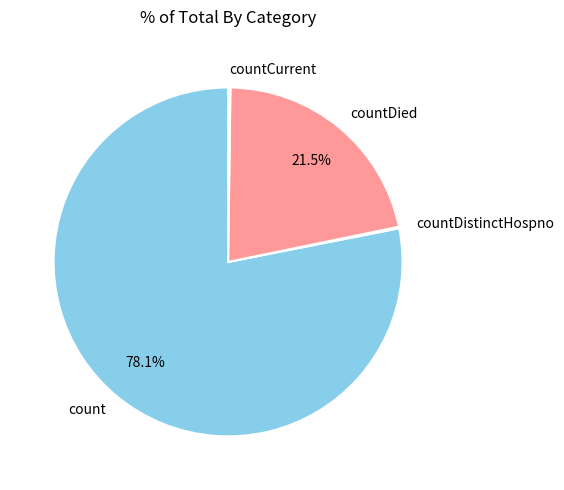

Is there a majority slice in this chart?

Yes